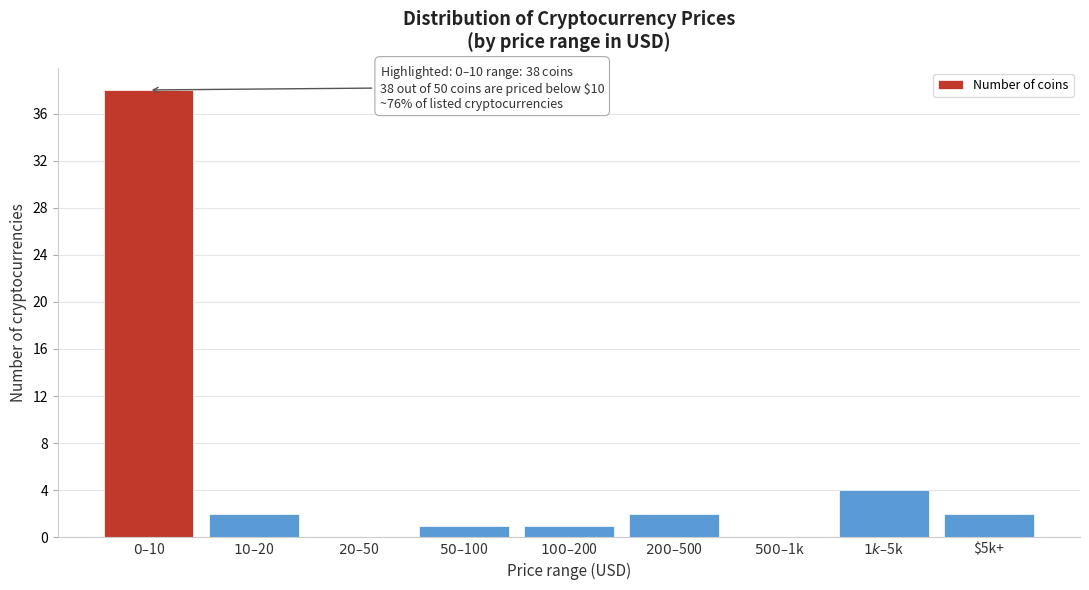

What is the maximum value shown in the chart?

38